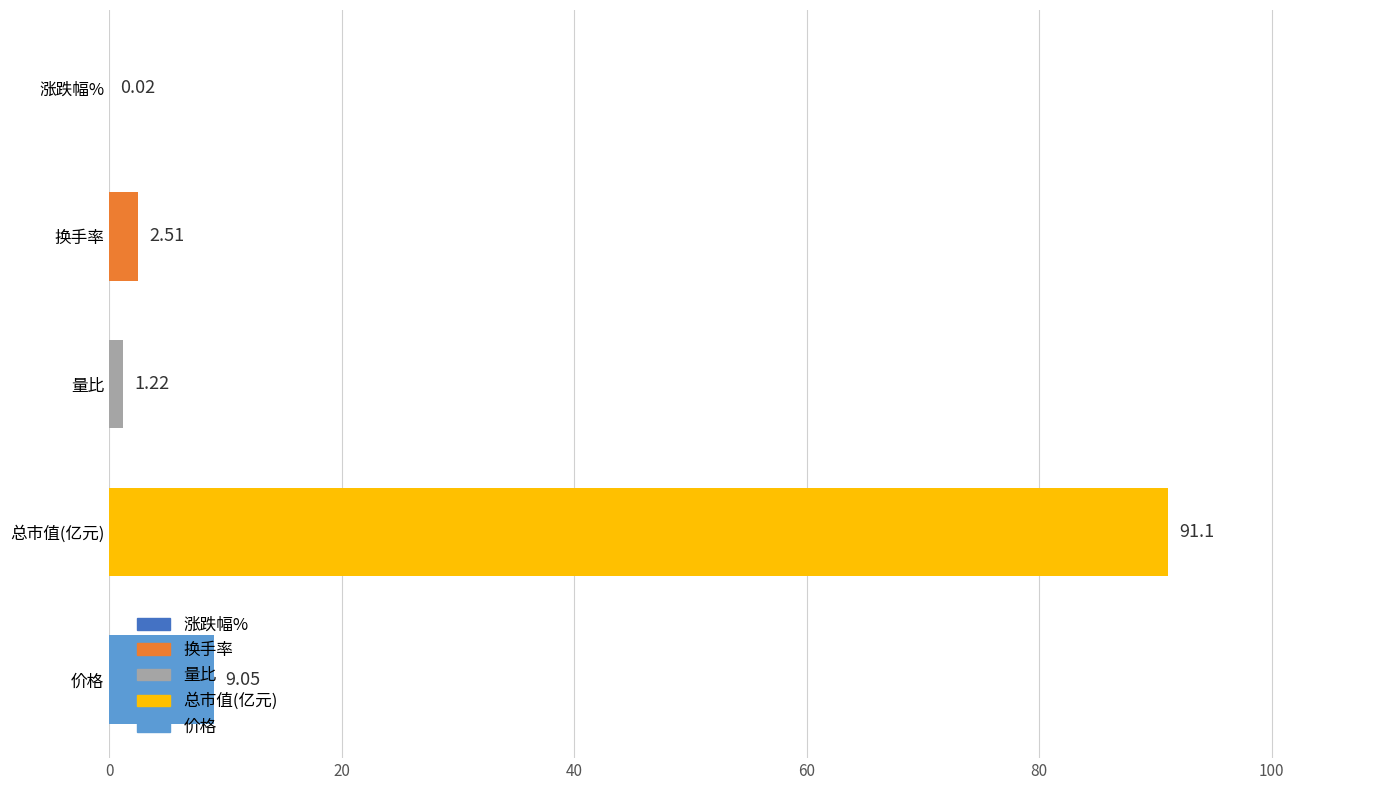

Are the bars horizontal?

Yes